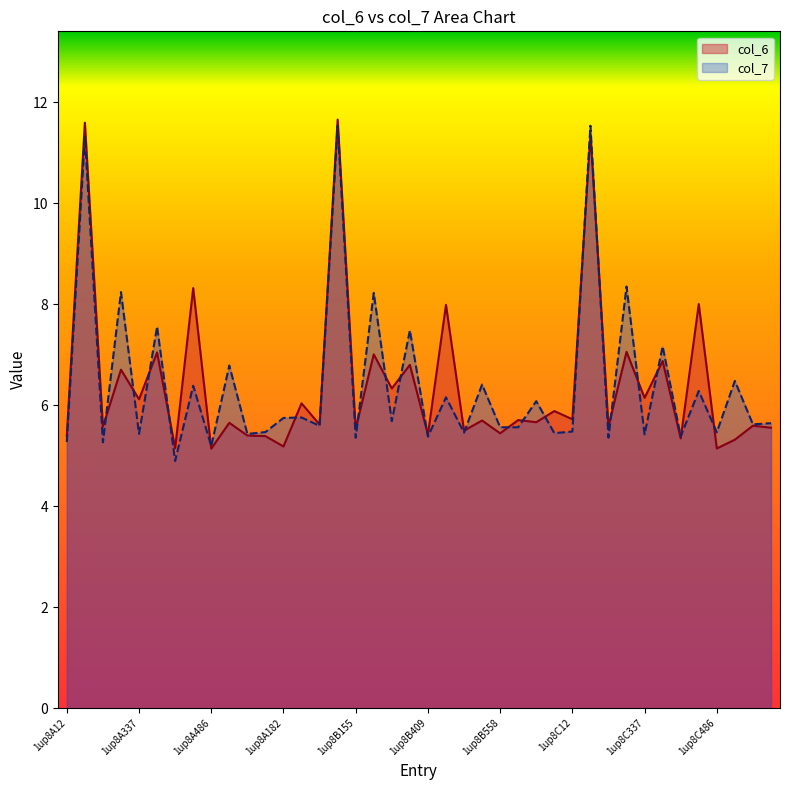

What is the minimum value shown in the chart?

4.9